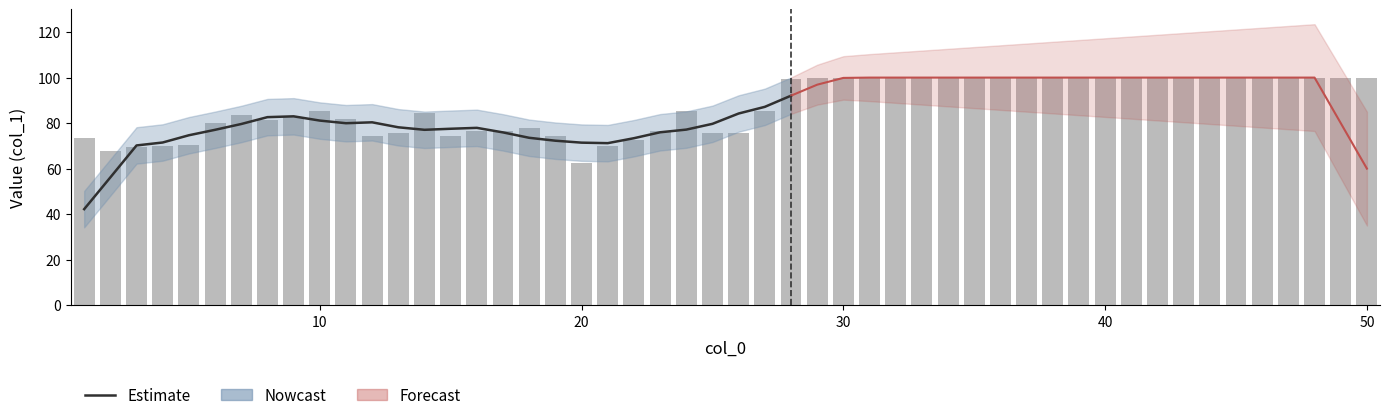

How many values are below 77?

12